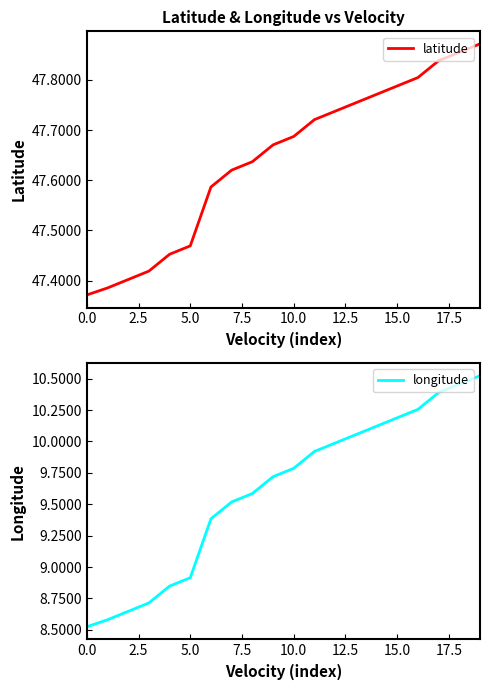

At which category is the sum across all series the highest?

19